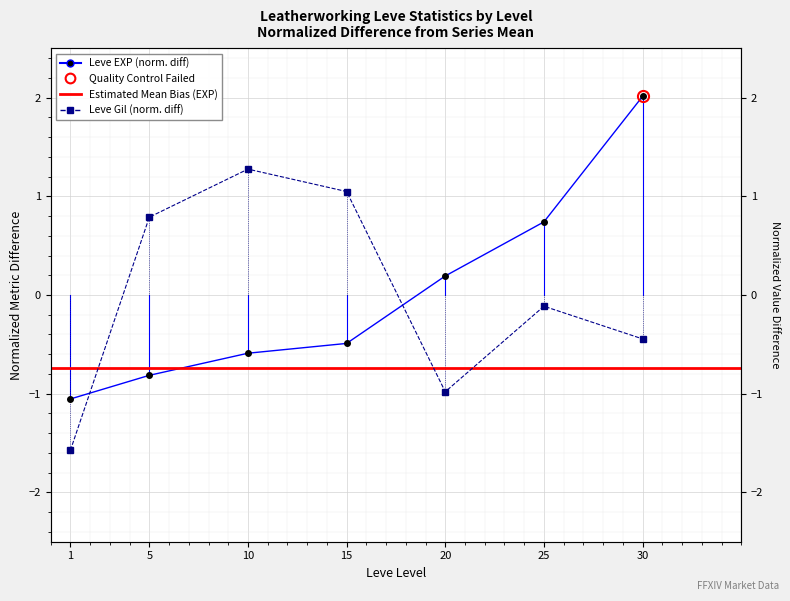

What is the value of the Leve Gil point at the 4th from the left?

1.0